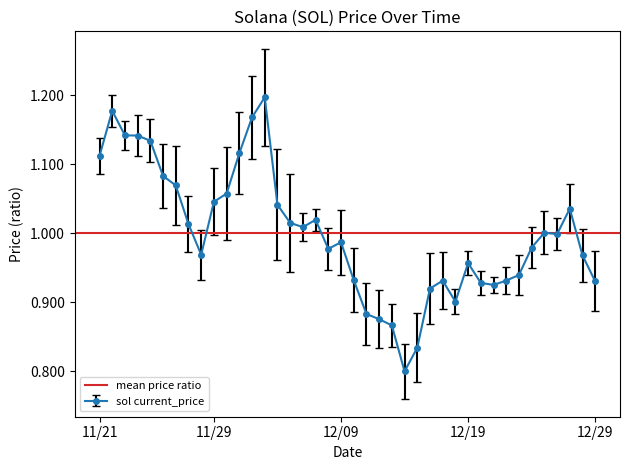

The value of sol current_price at 12/19 is 1.4. True or false?

False